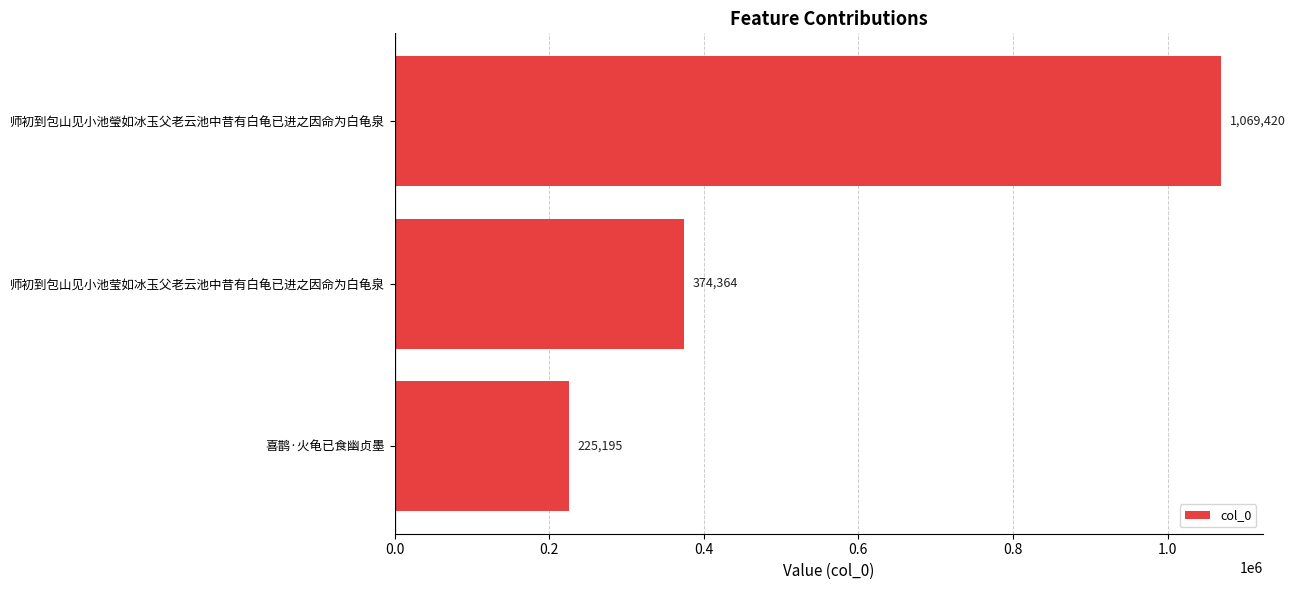

How many categories are shown in the chart?

3